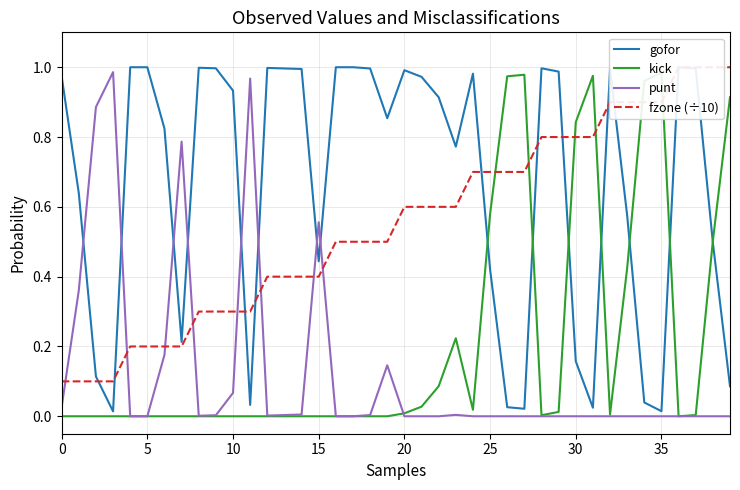

Which series has the largest total across all categories?

gofor